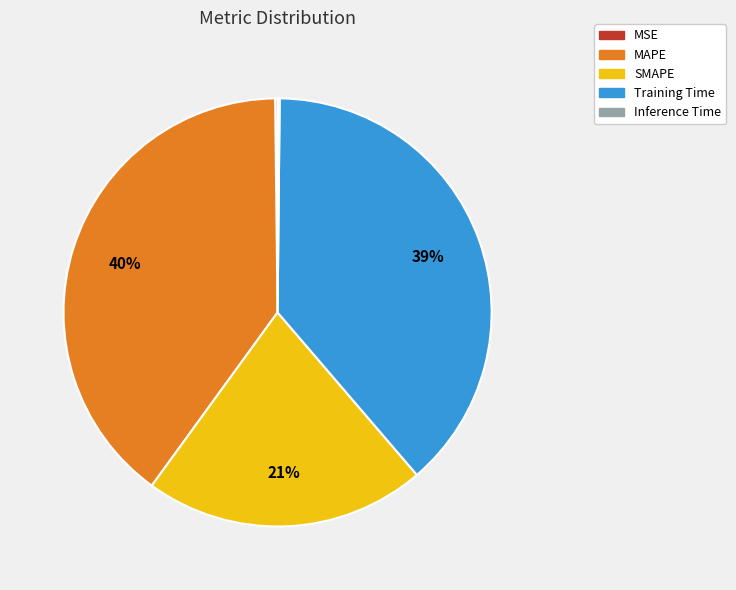

Which category has the biggest portion of the pie?

MAPE